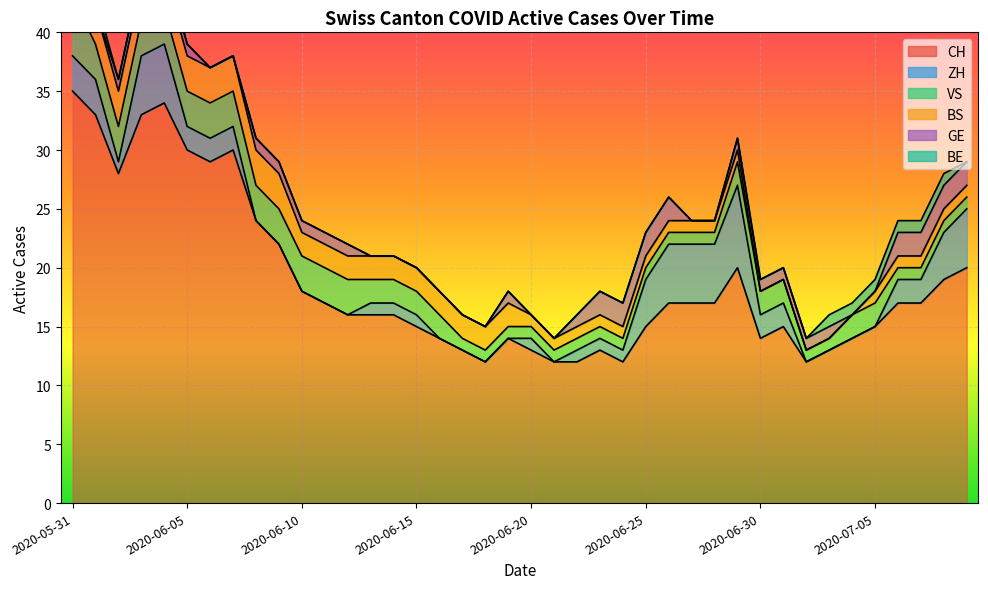

How many ZH values are between 0 and 3?

31